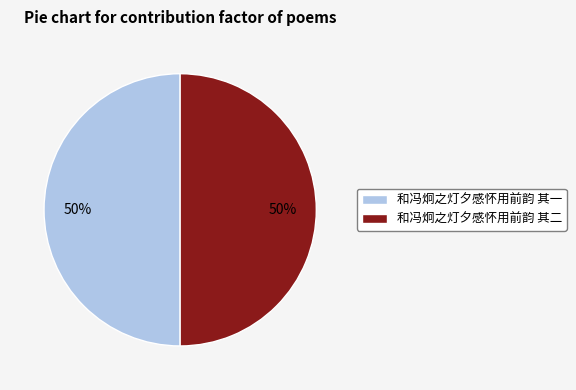

How many segments does this pie chart have?

2